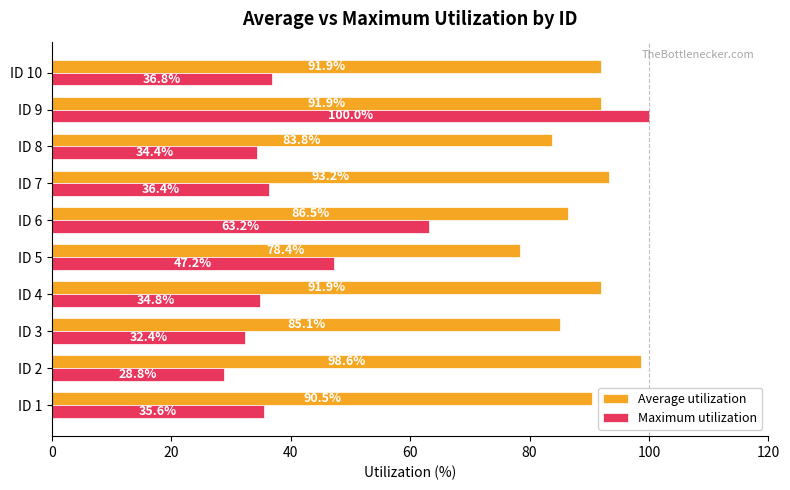

What is the sum of the Average utilization values at ID 3 and ID 8?

168.9